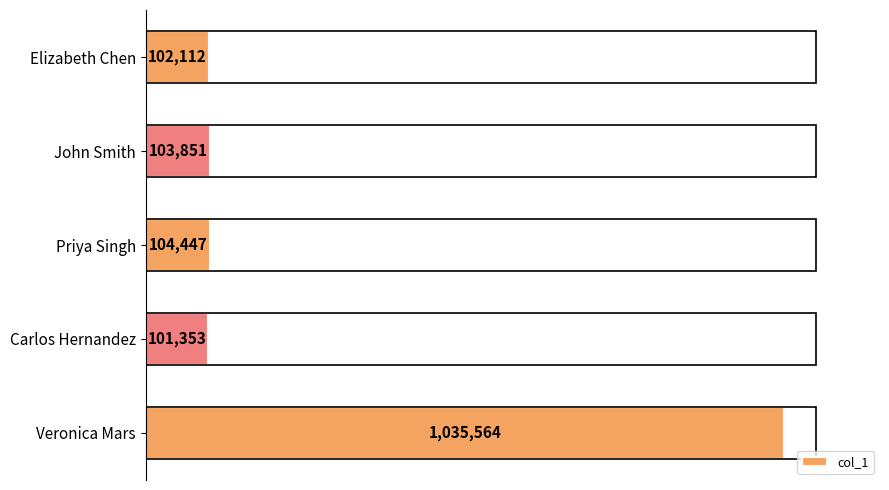

At which label is the value closest to 568458?

Priya Singh